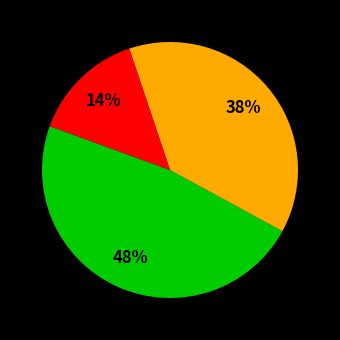

Does any single category account for the majority?

No